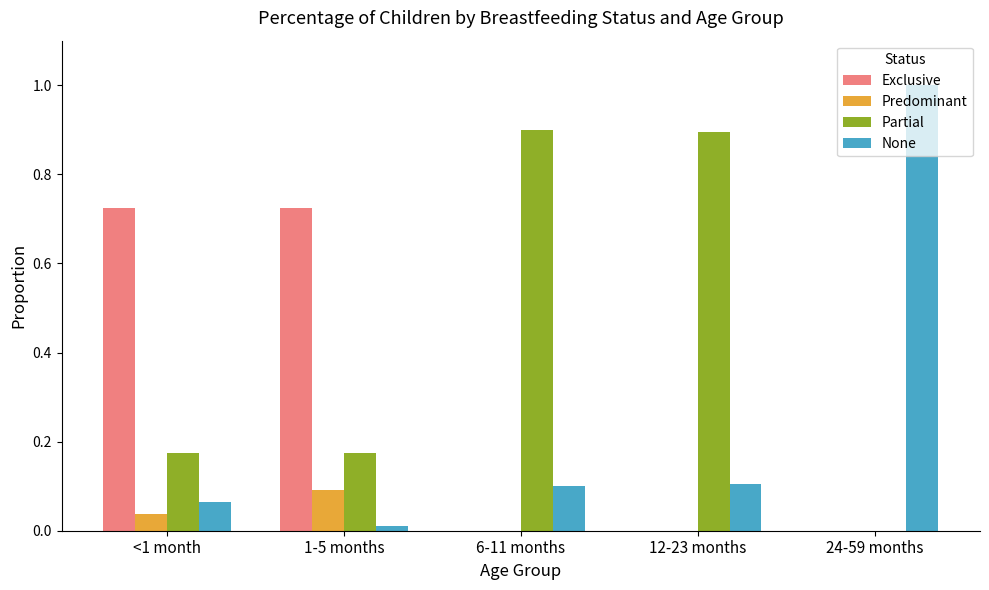

Is the value of None at 6-11 months greater than the value of Partial at 12-23 months?

No